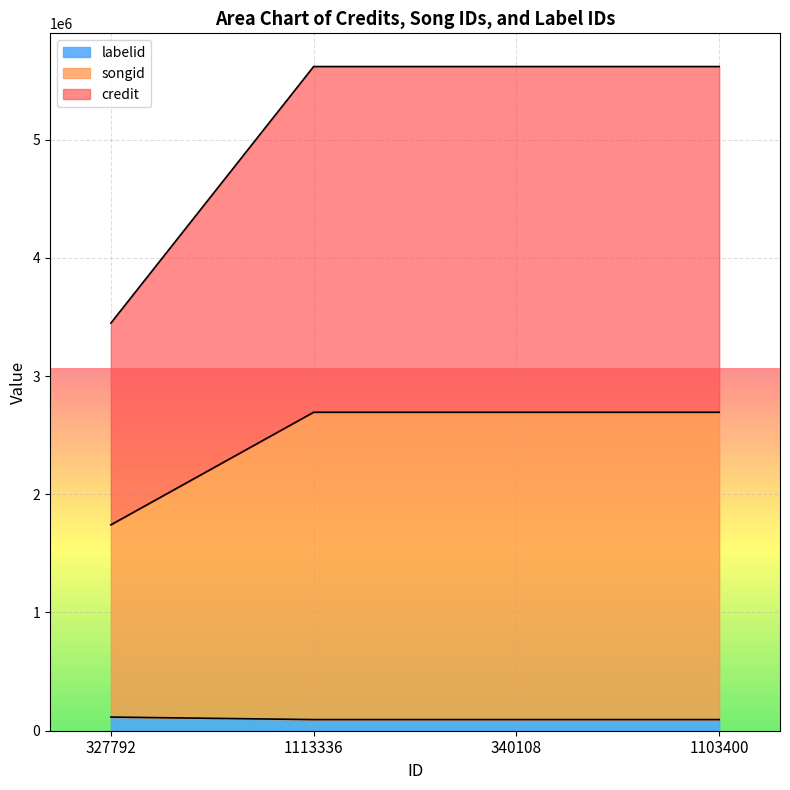

True or false: labelid has a value of 115494 at 327792.

True